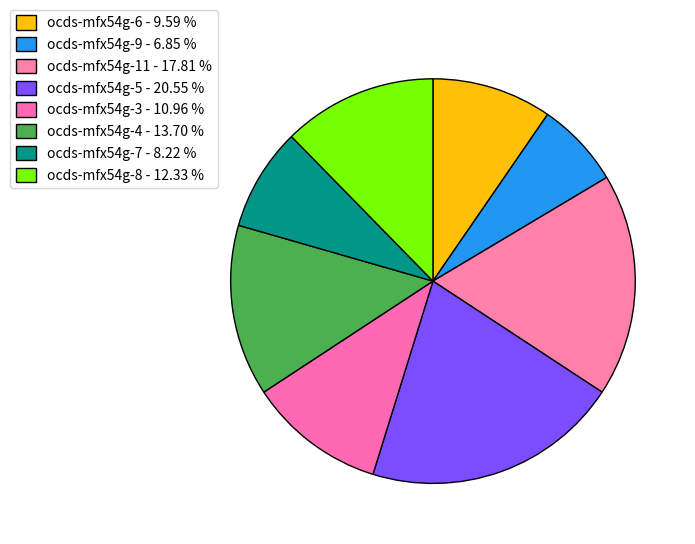

Count the number of slices in the pie.

8